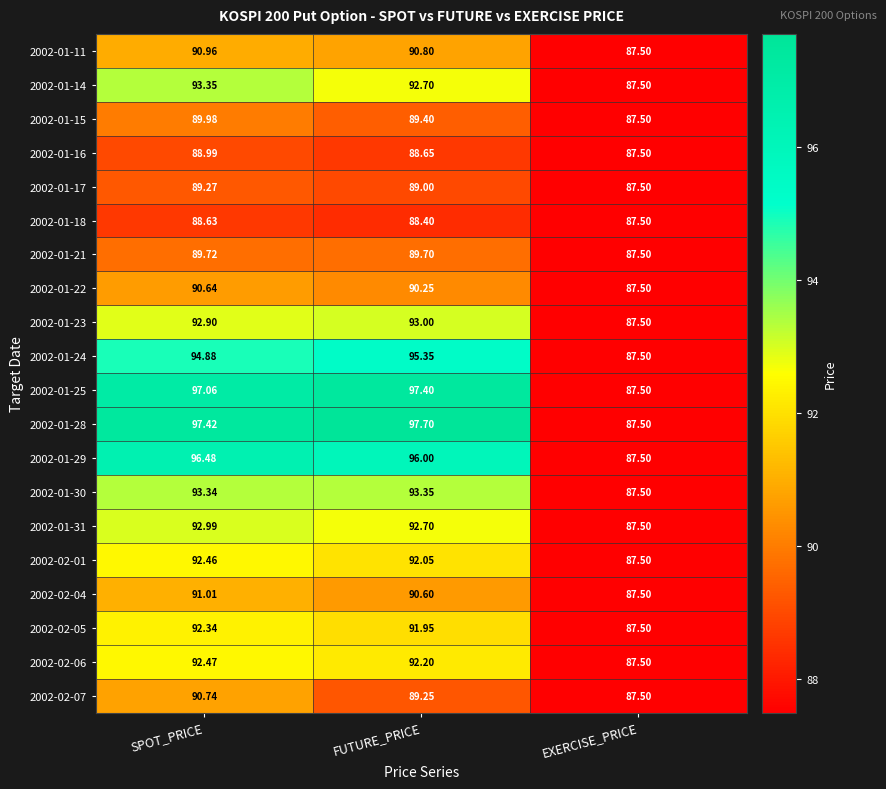

List the labels in order of 2002-01-29 value, smallest first.

EXERCISE_PRICE, FUTURE_PRICE, SPOT_PRICE